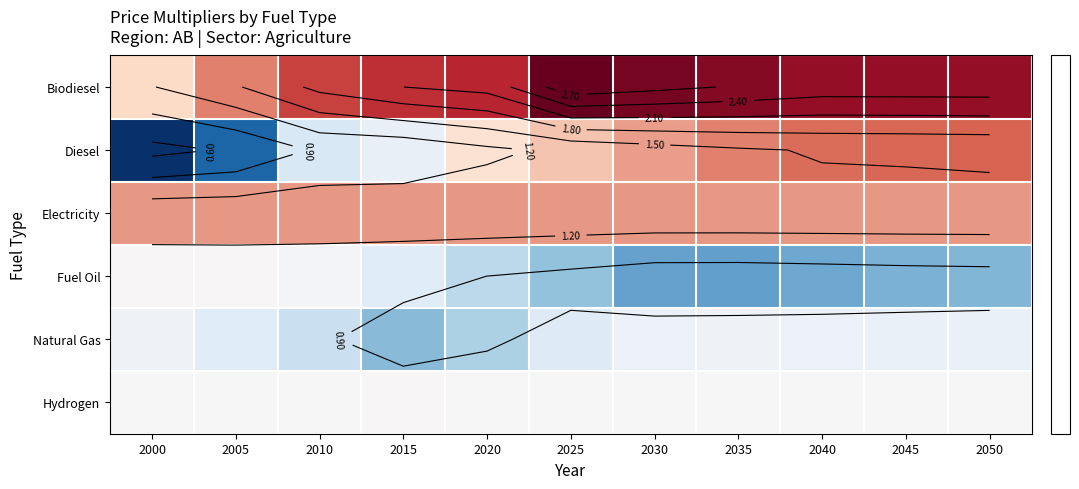

What is the average value of the Electricity series?

1.4